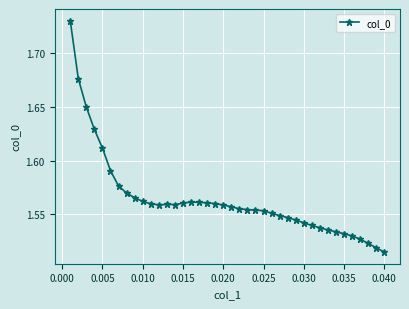

Is this an area chart (filled region under the line)?

No